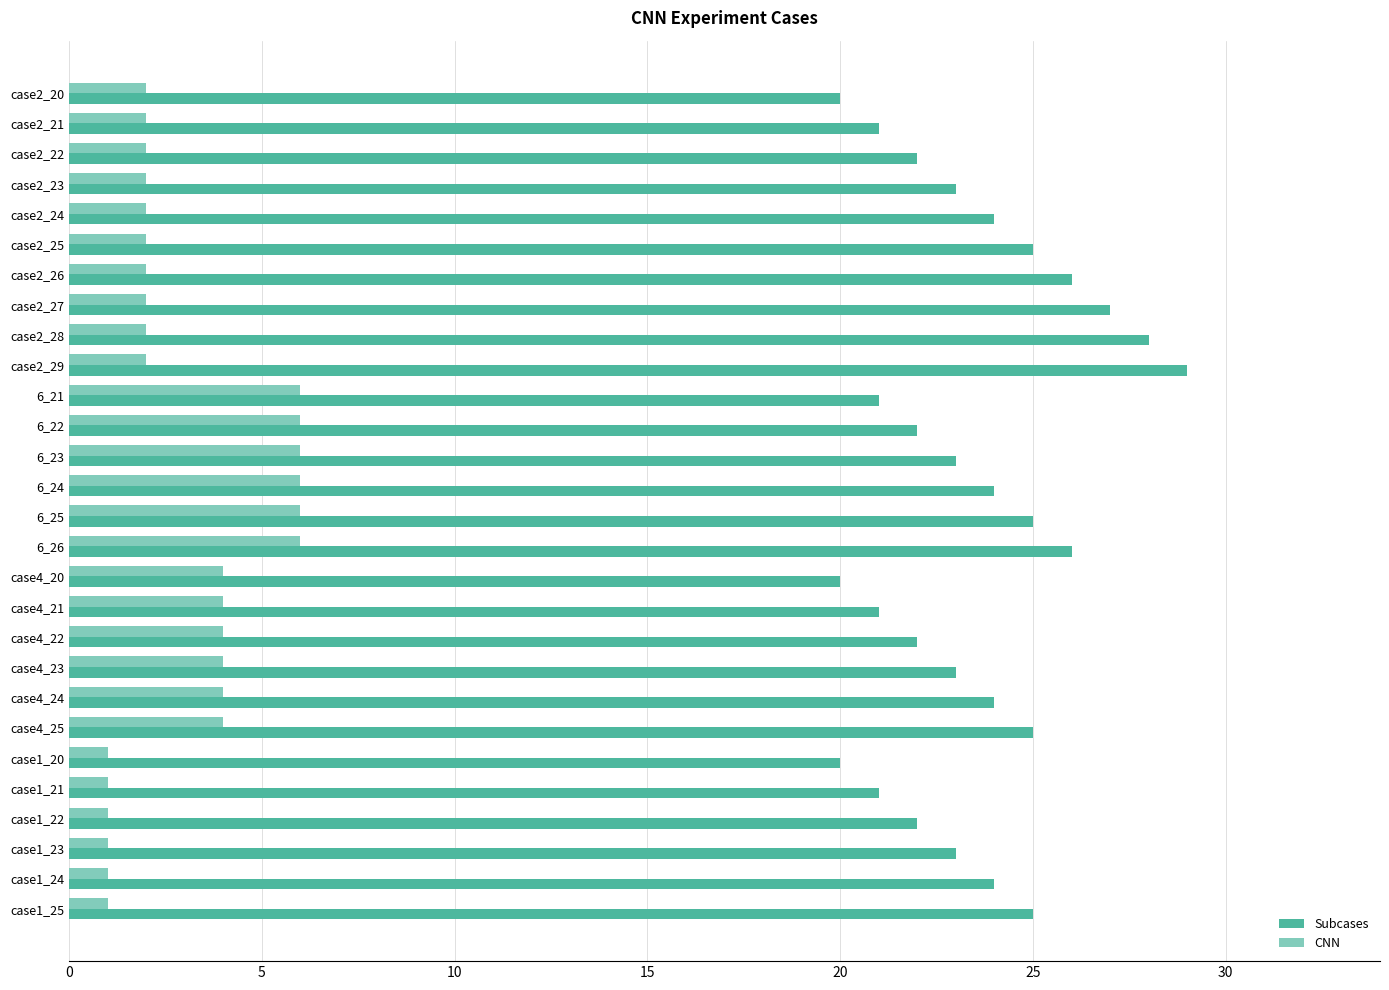

The value of Subcases at 6_21 is 21. True or false?

True